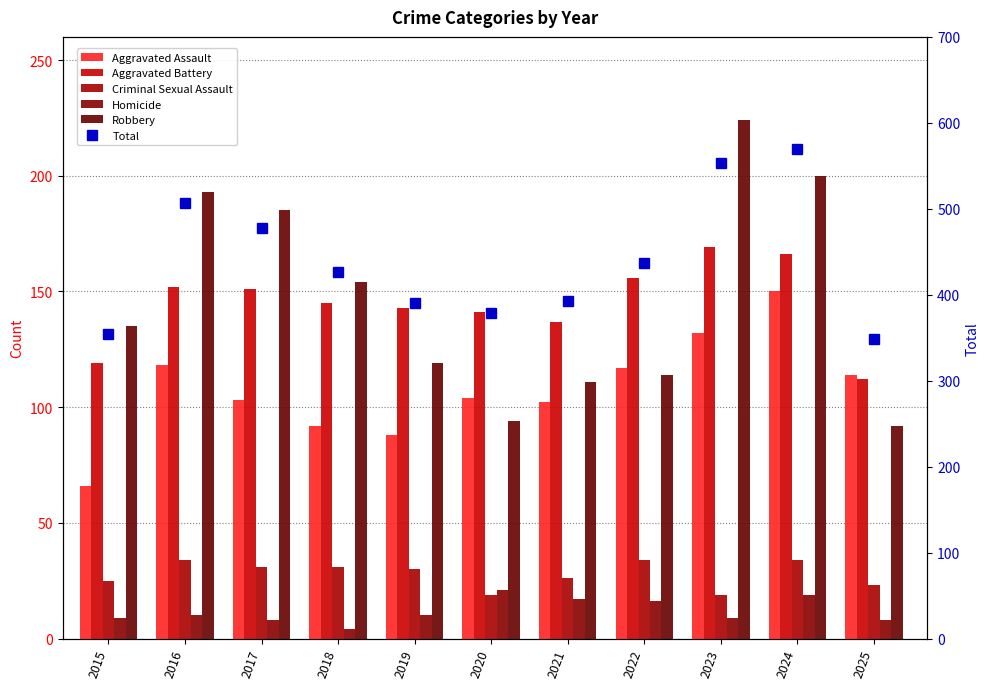

Reading left to right, transcribe all the data shown in this chart.

Aggravated Assault: 66	118	103	92	88	104	102	117	132	150	114
Aggravated Battery: 119	152	151	145	143	141	137	156	169	166	112
Criminal Sexual Assault: 25	34	31	31	30	19	26	34	19	34	23
Homicide: 9	10	8	4	10	21	17	16	9	19	8
Robbery: 135	193	185	154	119	94	111	114	224	200	92
Total: 354	507	478	426	390	379	393	437	553	569	349